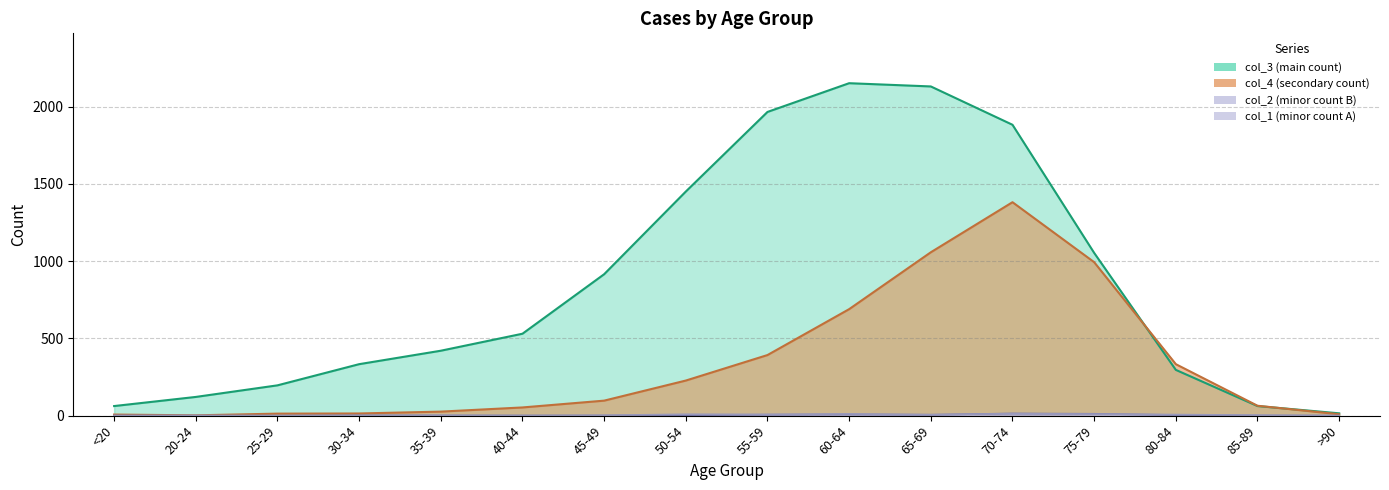

What is the difference between the second highest and second lowest values in the col_1 series?

11